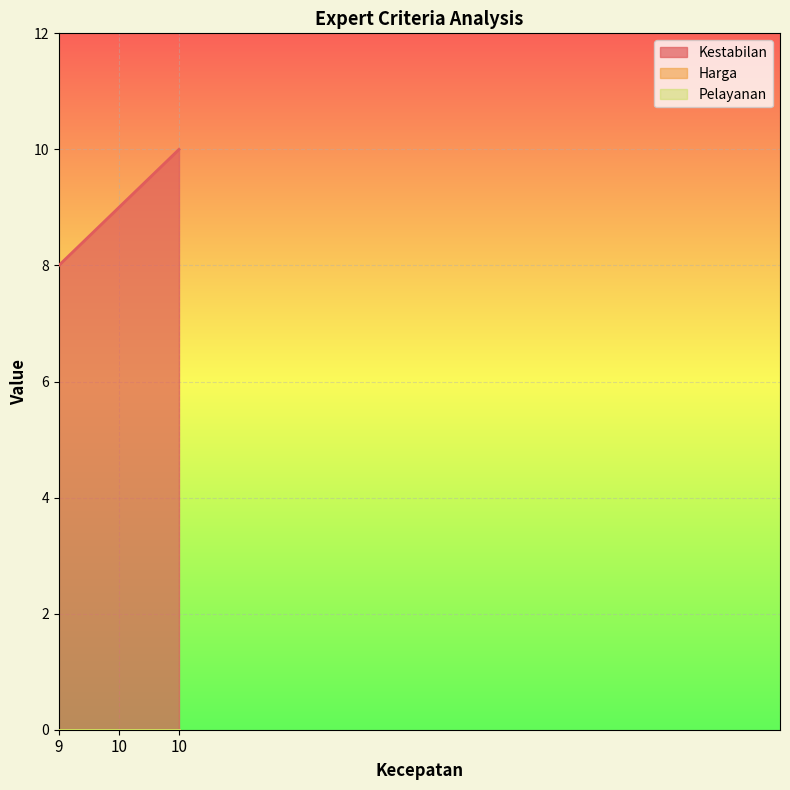

The value of Harga at 10 is 0. True or false?

True